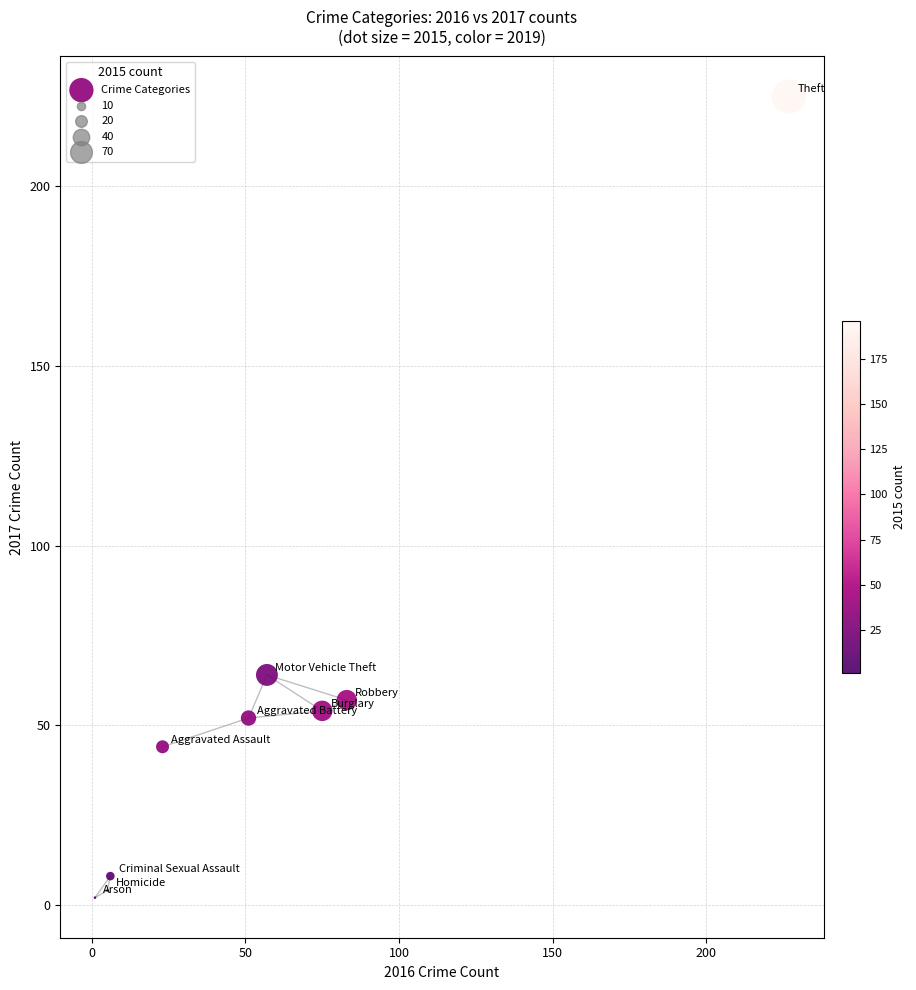

What Y value in the scatter plot is closest to 113?

64